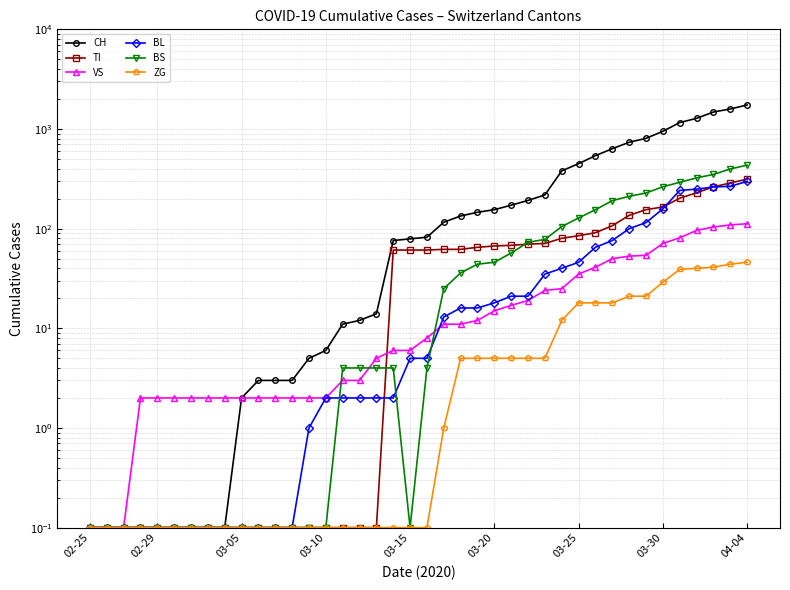

Which series has the widest spread of values?

CH